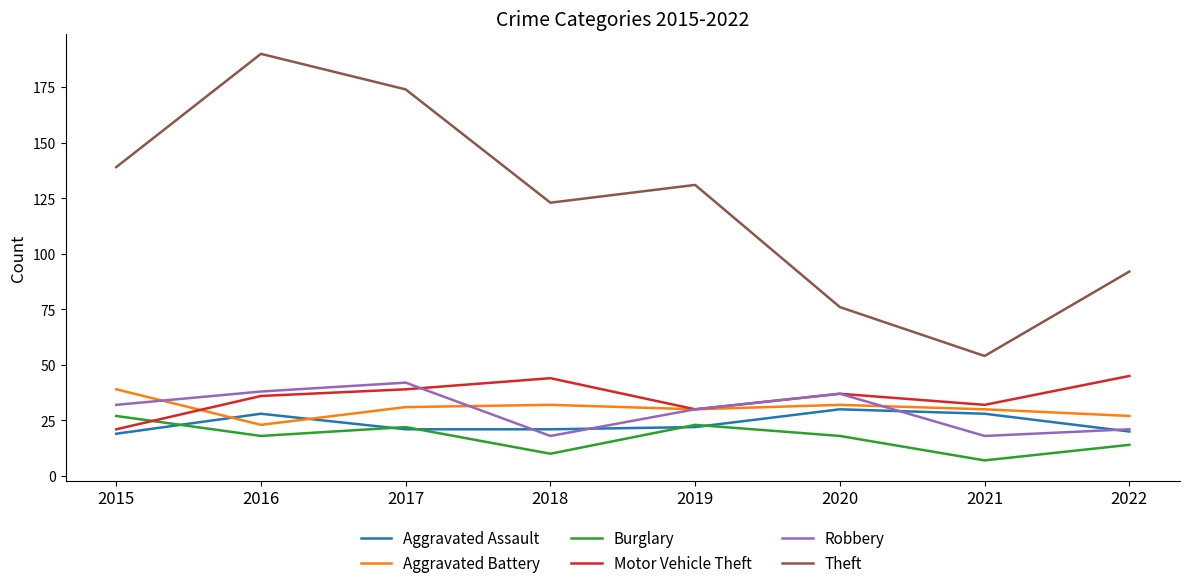

What is the smallest value displayed?

7